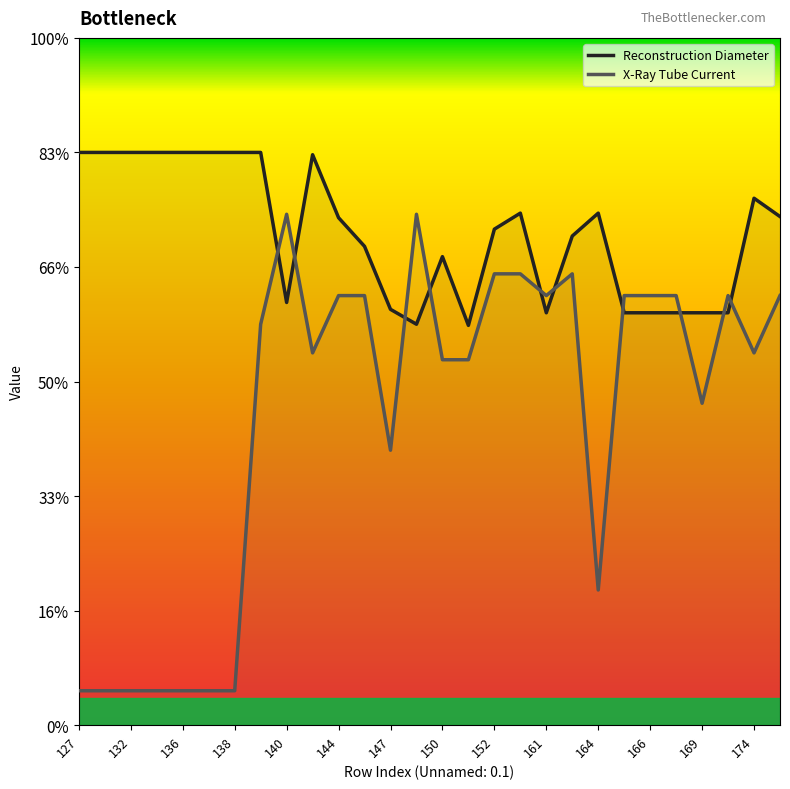

Does the chart display data point markers on the line(s)?

No